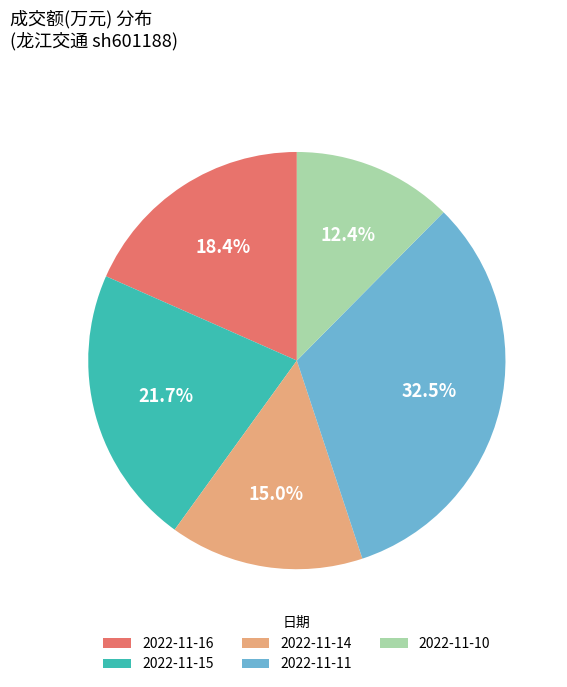

What is the ratio of the value at 2022-11-10 to the value at 2022-11-15?

0.6